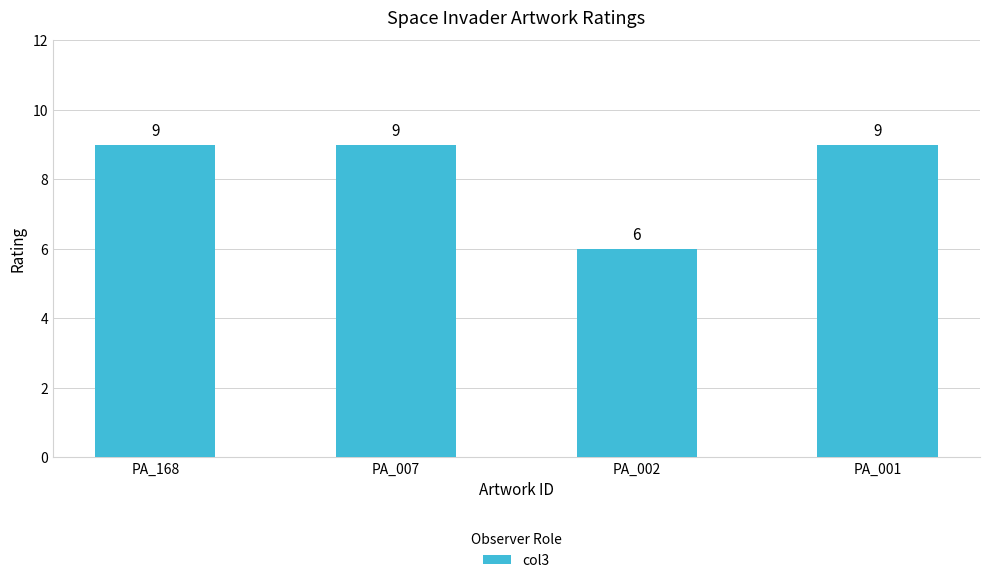

What is the value of the 1st bar from the left?

9